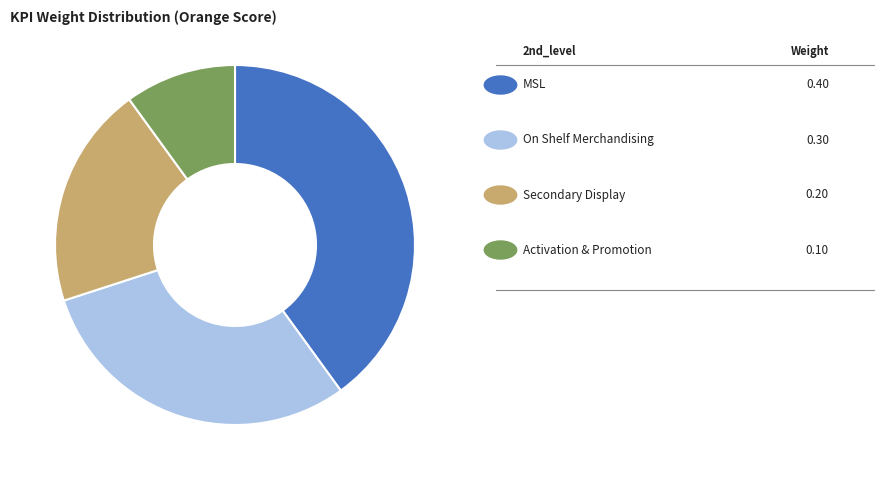

Does any single category account for the majority?

No